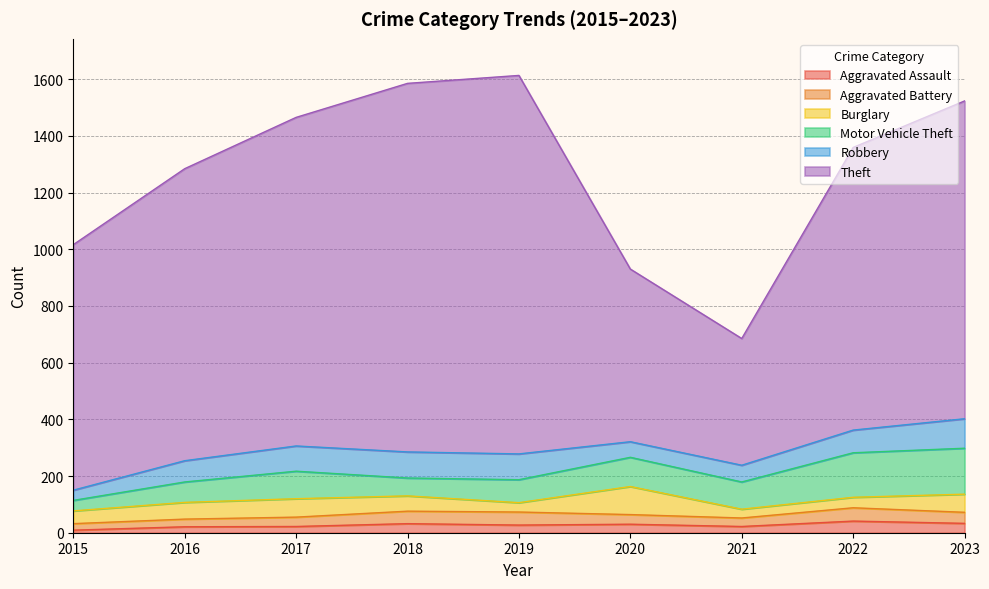

Does the chart have visible grid lines?

Yes